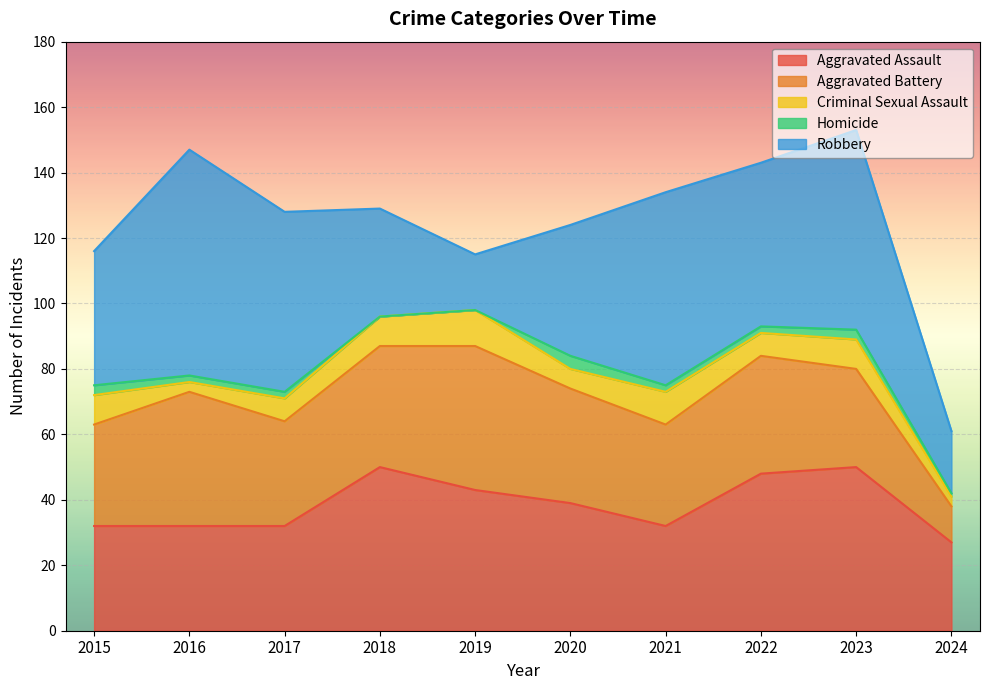

What is the sum of all Aggravated Assault values?

385